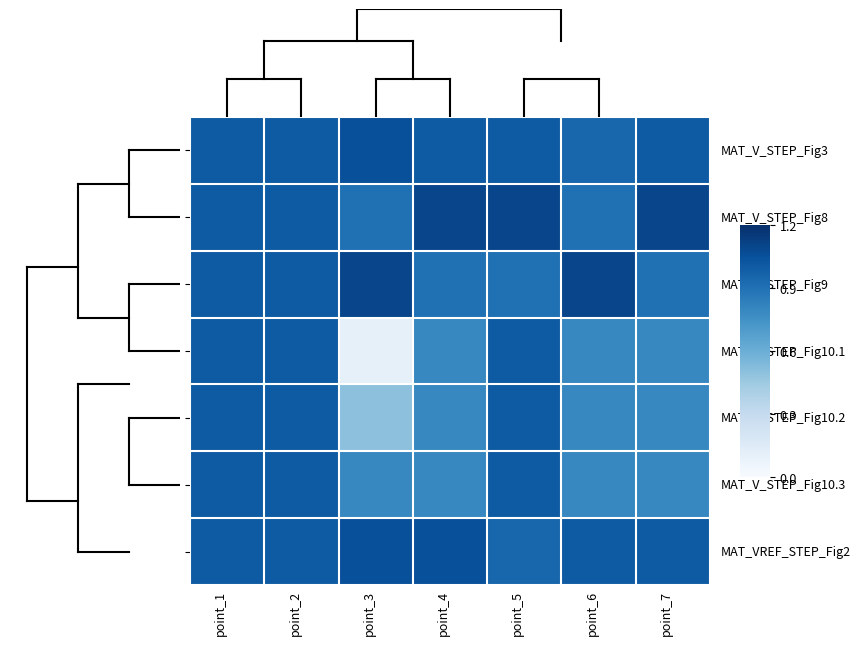

How many data points does each series have?

7